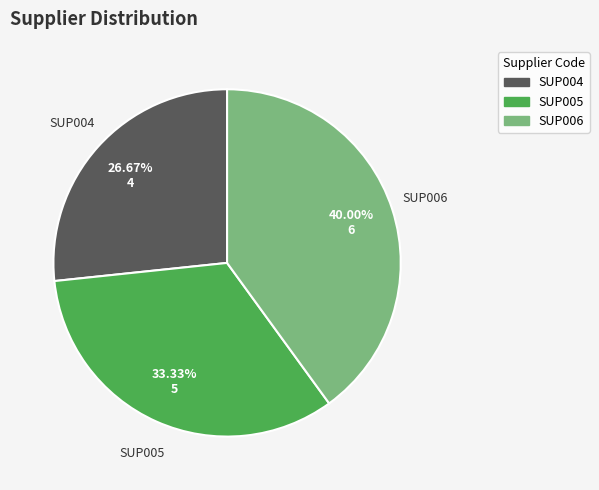

Combined, do SUP005 and SUP006 account for over 50%?

Yes